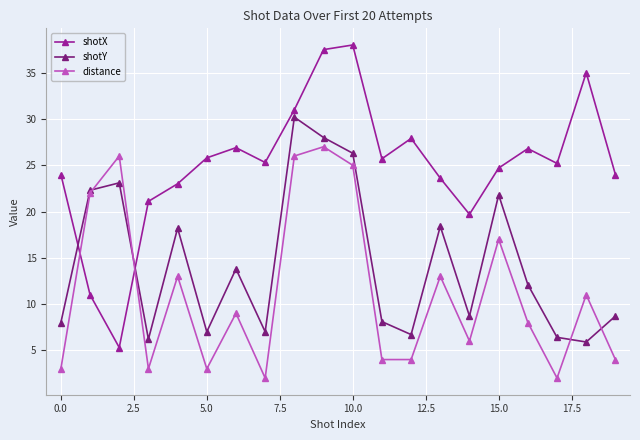

True or false: distance has more than 0 interior local peaks.

True